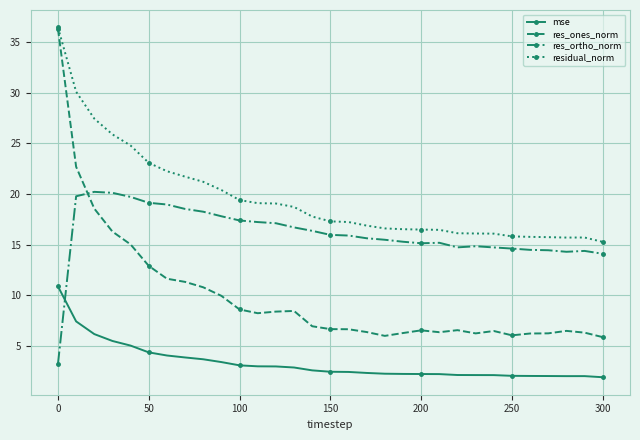

What are all the series names shown in the legend?

mse, res_ones_norm, res_ortho_norm, residual_norm